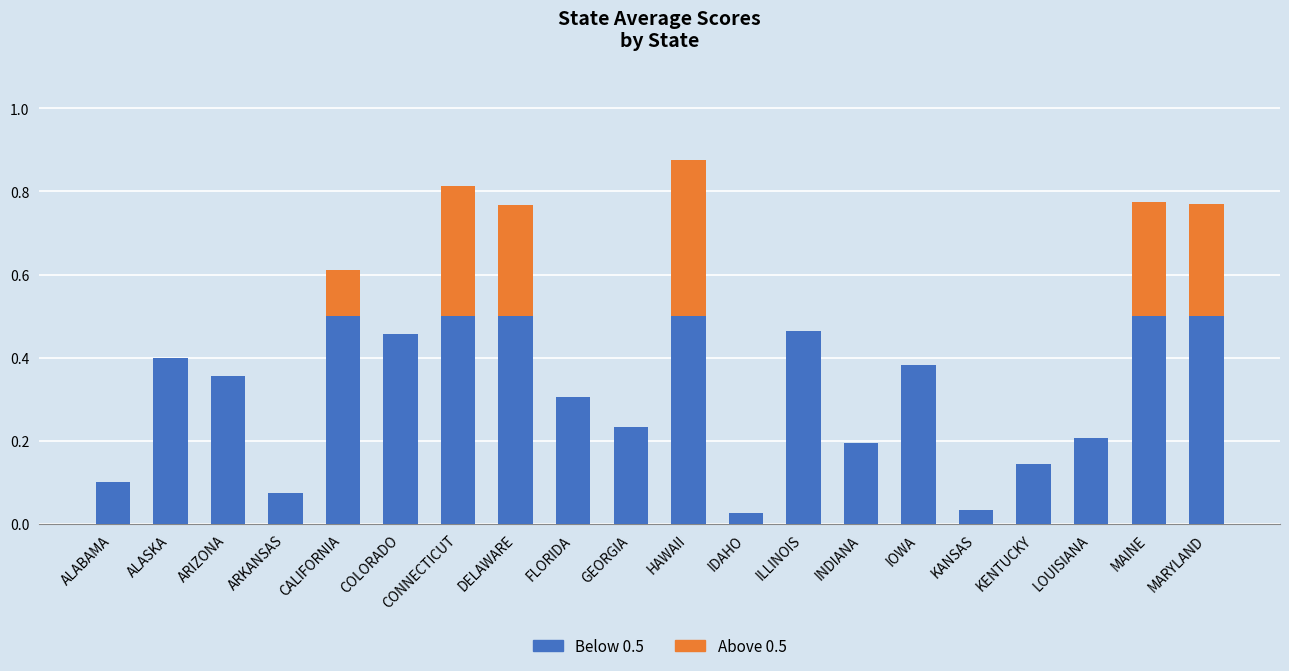

At which category is the sum across all series the highest?

HAWAII